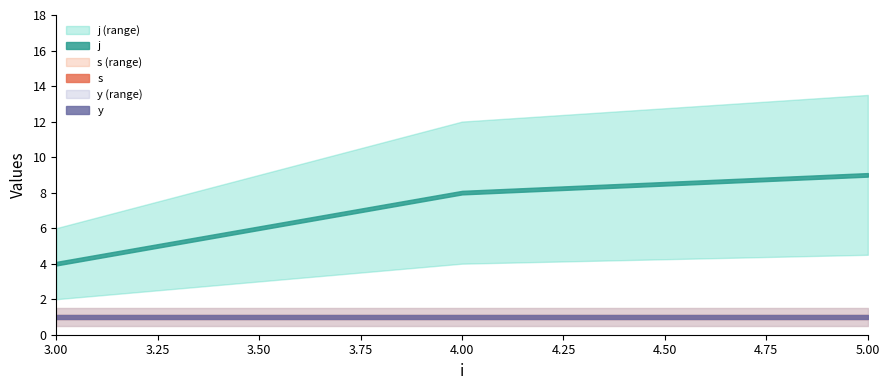

Which category has the highest value in the y series?

3